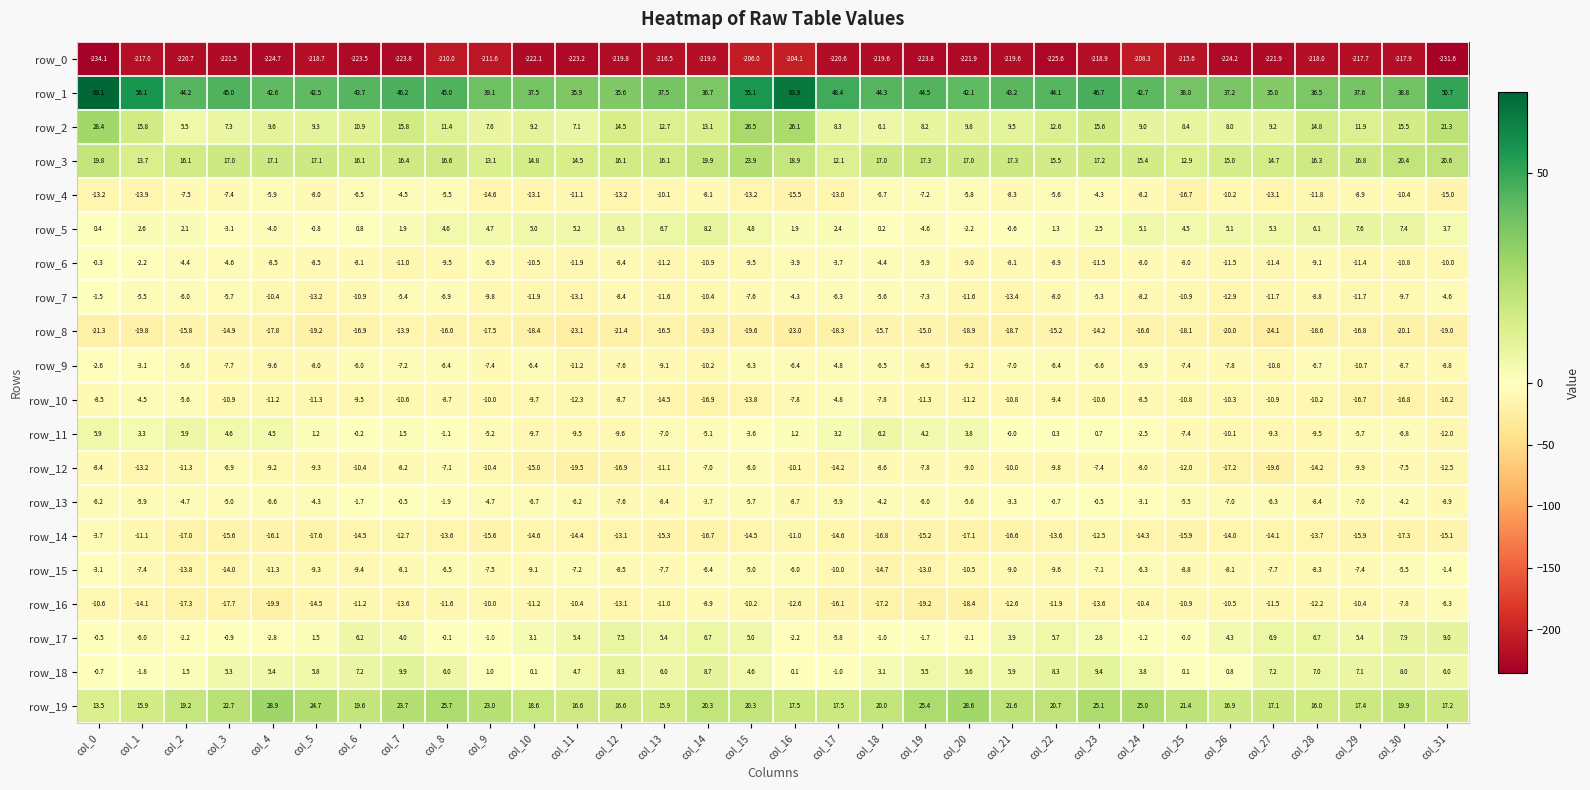

True or false: row_10 has a value of -6.6 at col_21.

False